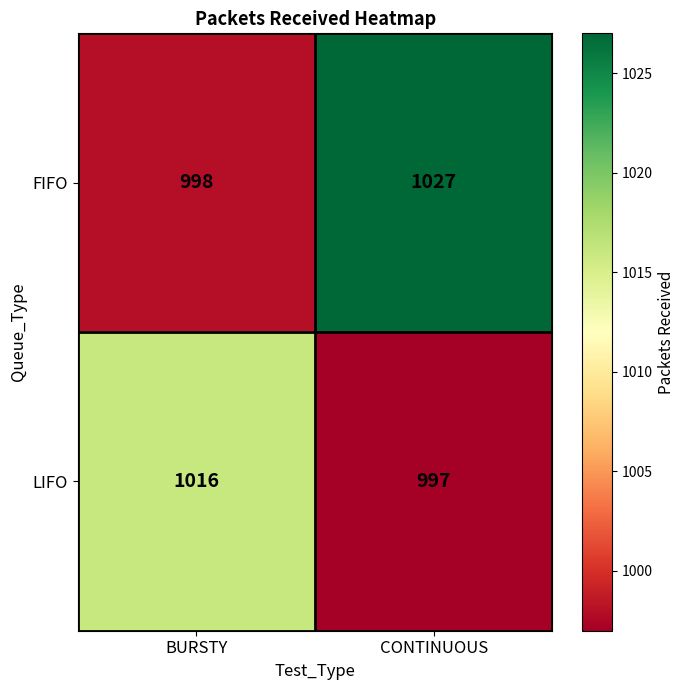

Rank the series by their average value, from lowest to highest.

LIFO, FIFO